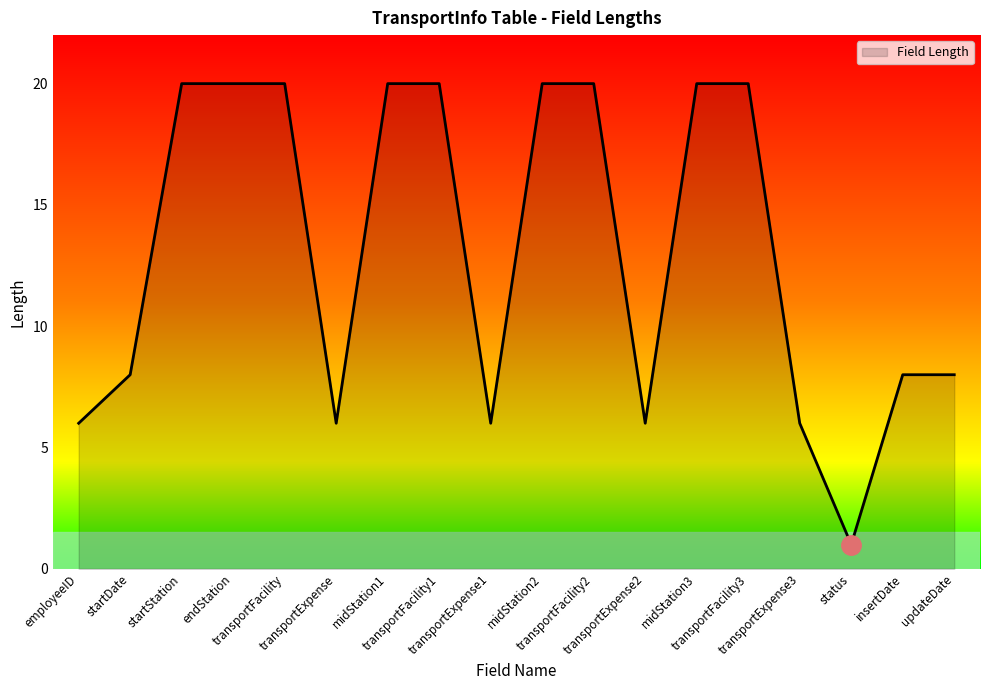

What is the change in value from startDate to midStation1?

+12